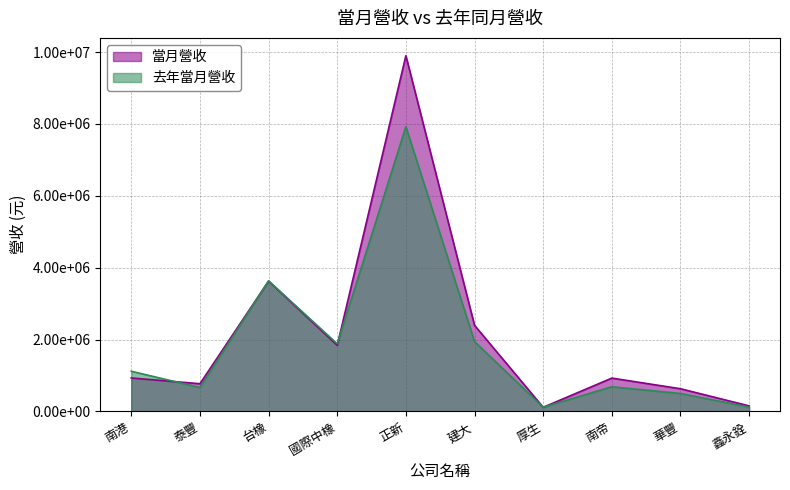

At which label does 去年當月營收 reach its peak?

正新